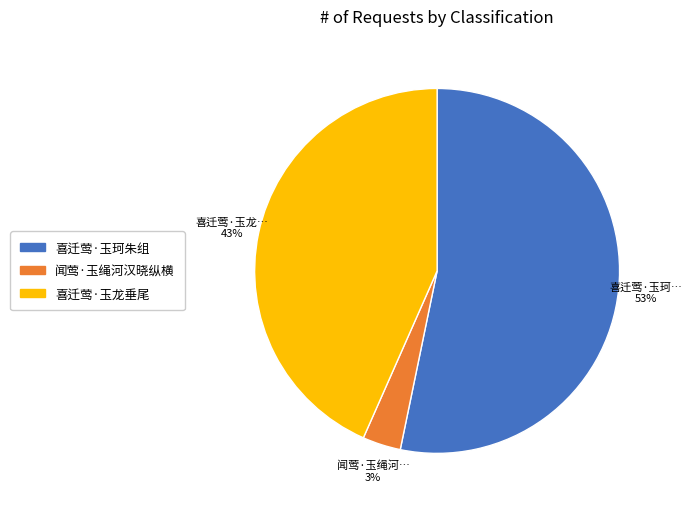

Is there a majority slice in this chart?

Yes